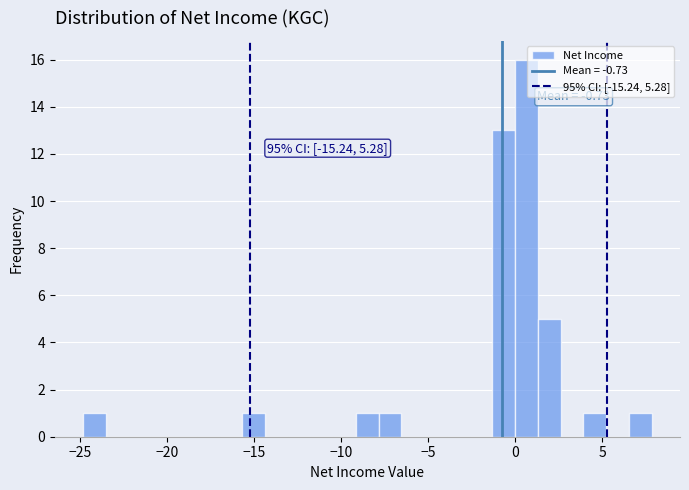

Read against the x-axis, roughly where is the centre of the tallest bar?

0.5